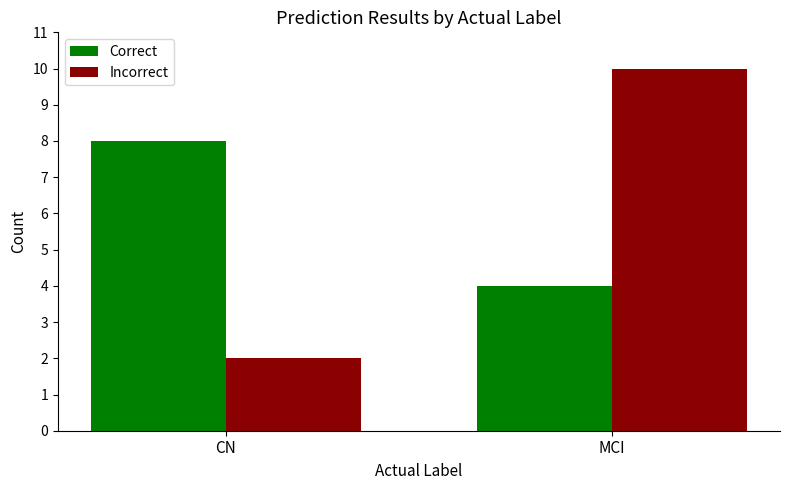

What is the spread (max minus min) of values at MCI?

6